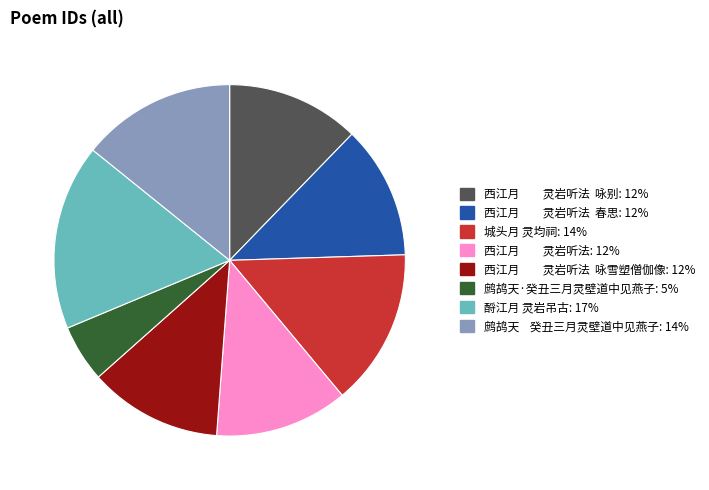

Is there any slice that represents more than half of the pie?

No